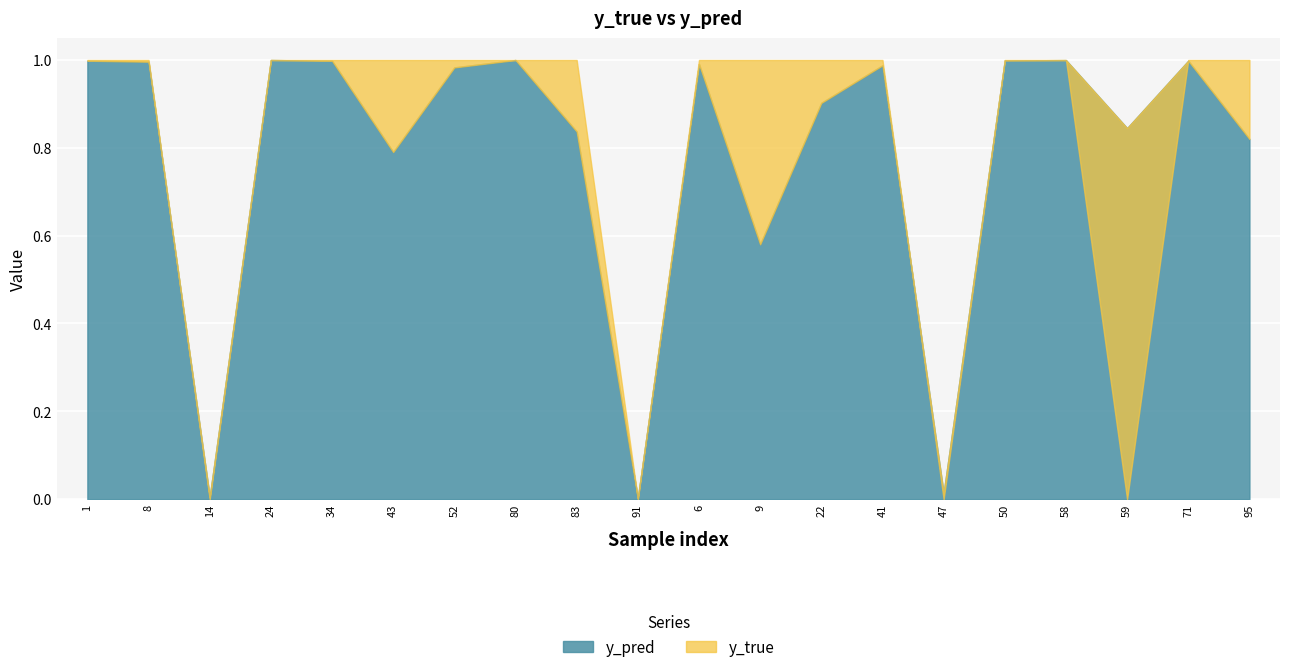

At which category does y_pred reach its first local peak?

24